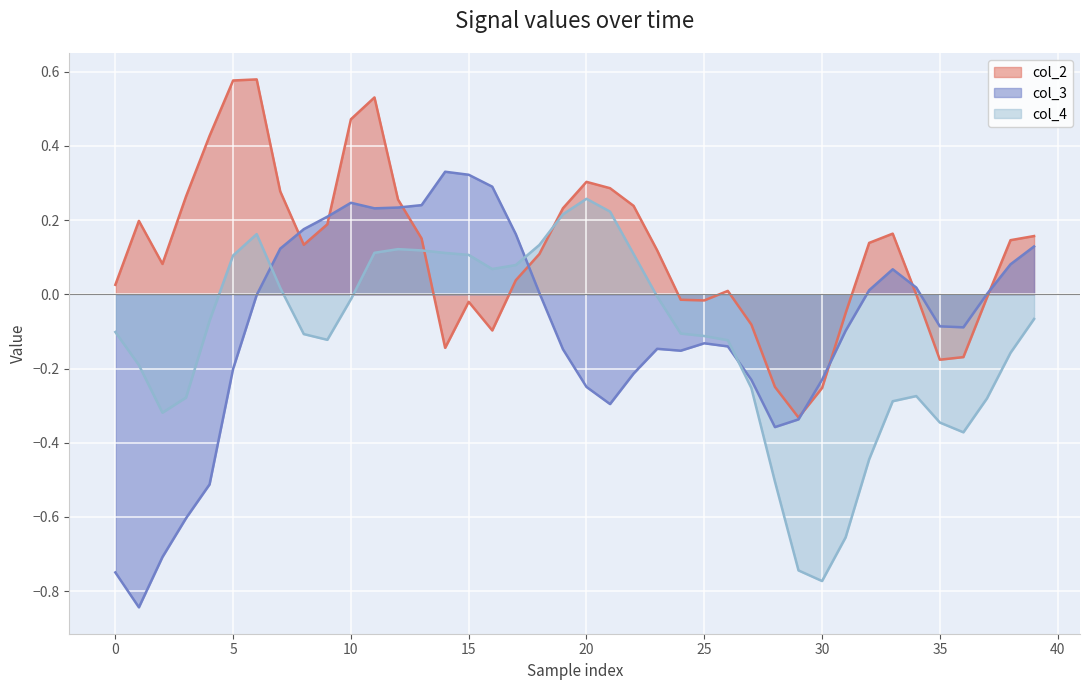

What are all the series names shown in the legend?

col_2, col_3, col_4